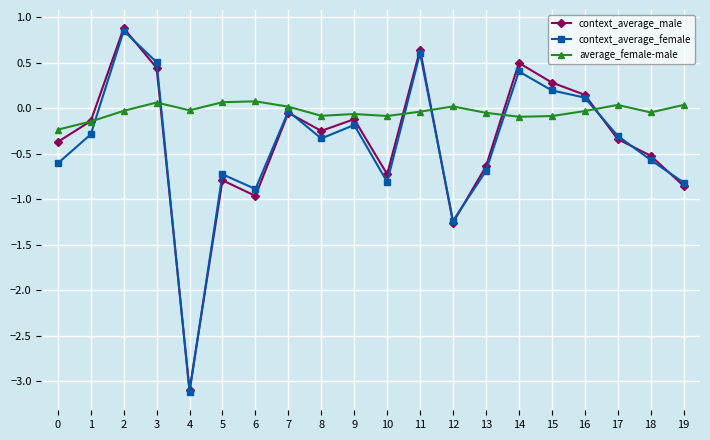

What is the total value across all series at 1?

-0.6